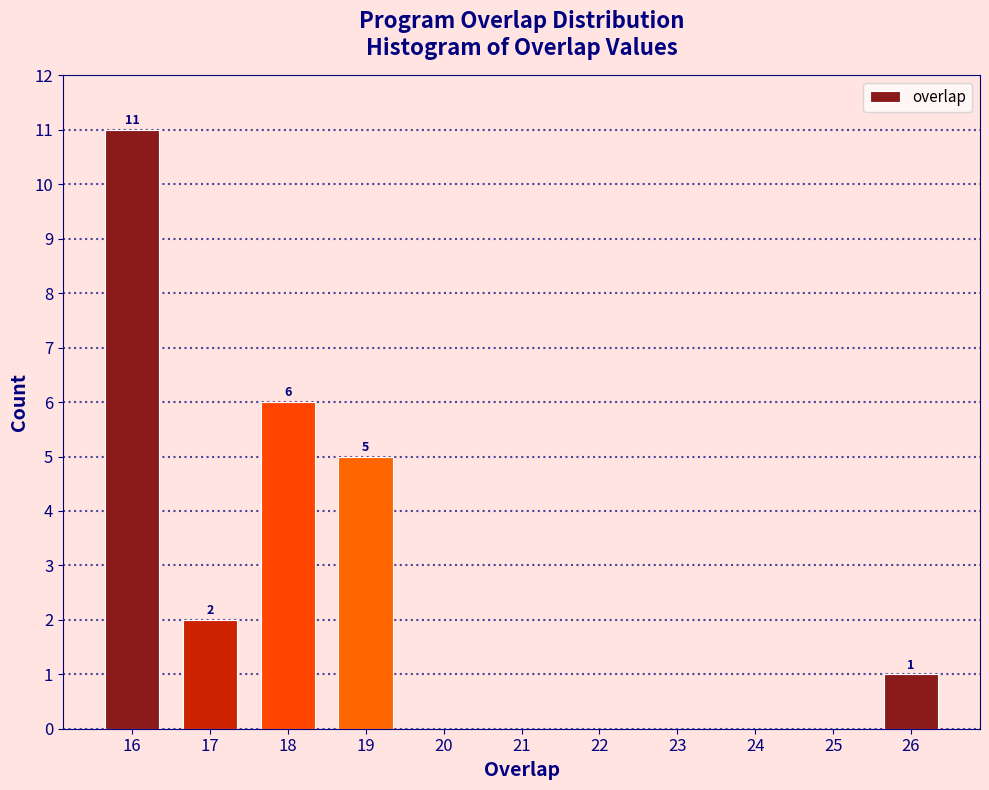

Which range on the x-axis has the tallest bar?

15.5 to 16.5